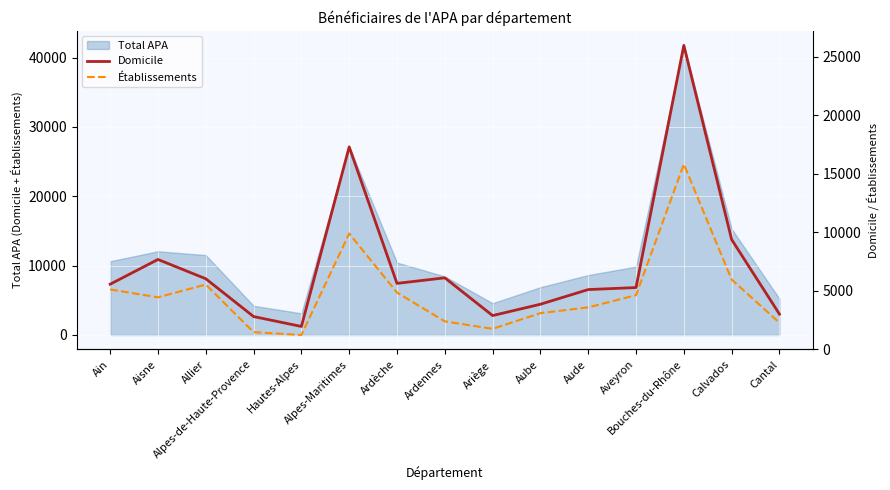

What is the minimum value for Total APA?

3125